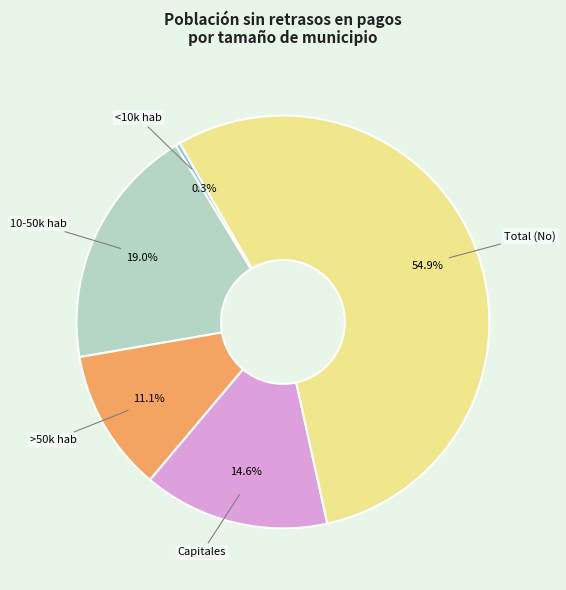

Does any single category account for the majority?

Yes